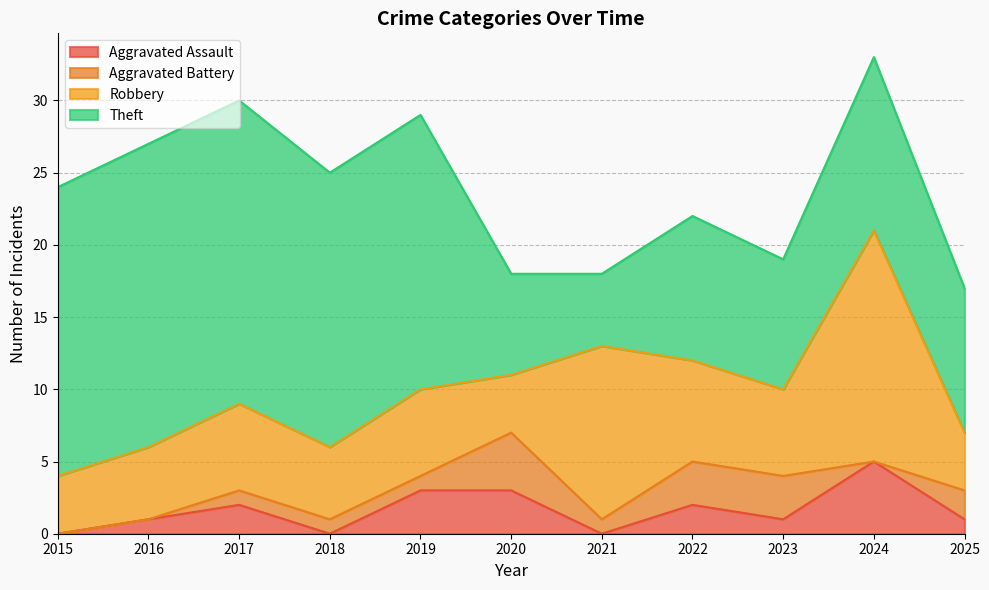

What are all the series names shown in the legend?

Aggravated Assault, Aggravated Battery, Robbery, Theft